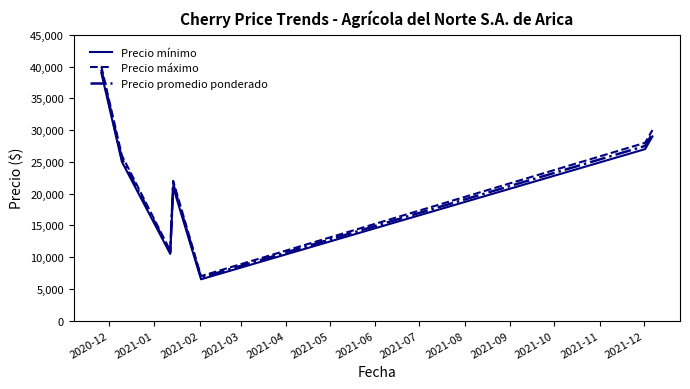

Which series has the widest spread of values?

Precio máximo